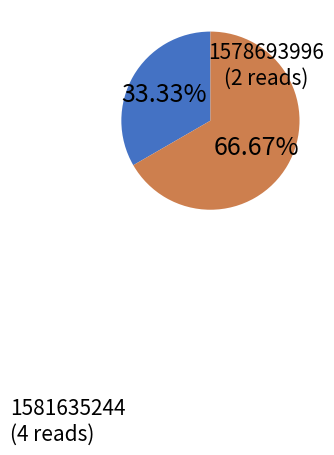

How many segments does this pie chart have?

2